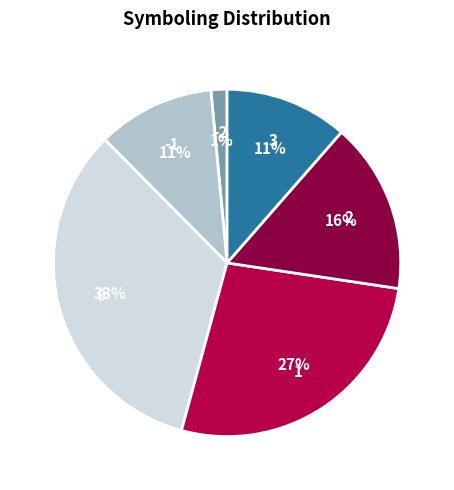

Does any single category account for the majority?

No